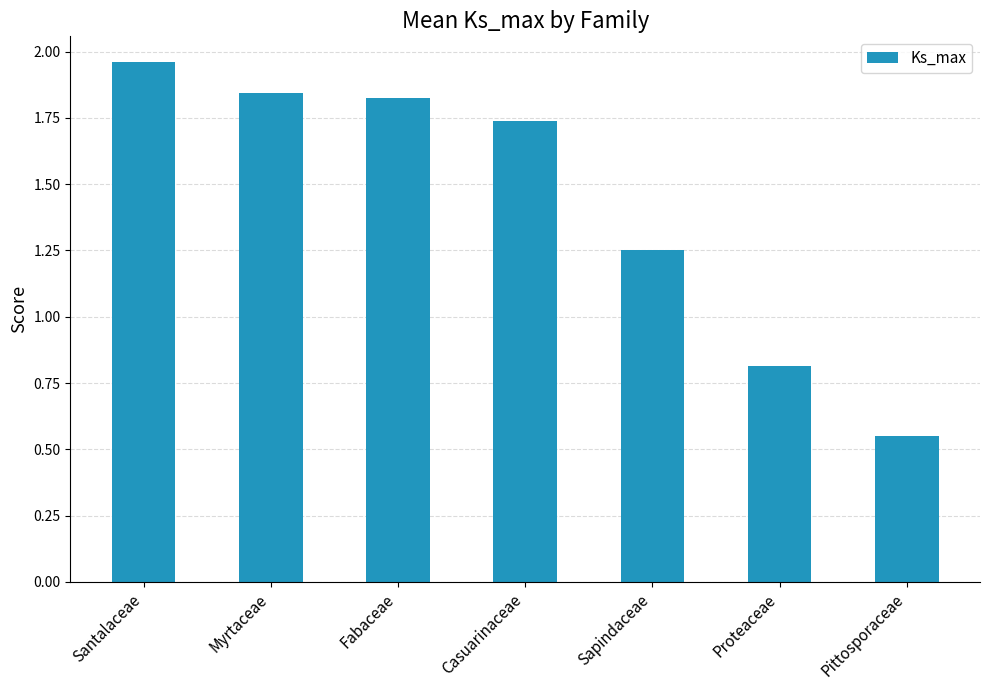

Are the bars grouped side by side (vs. stacked)?

No